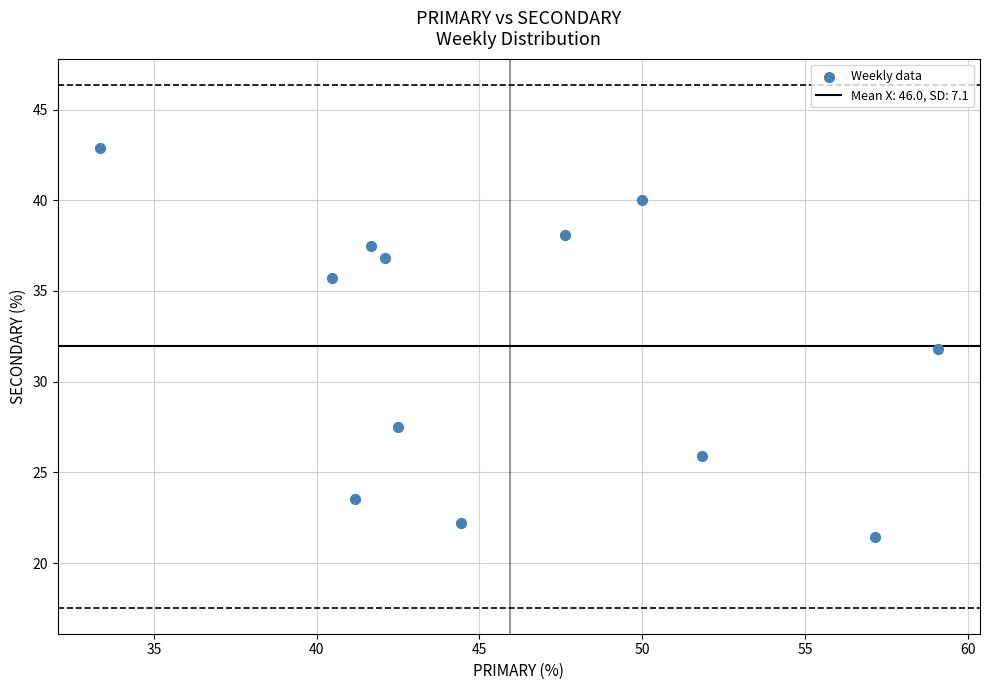

What is the average X value?

46.0